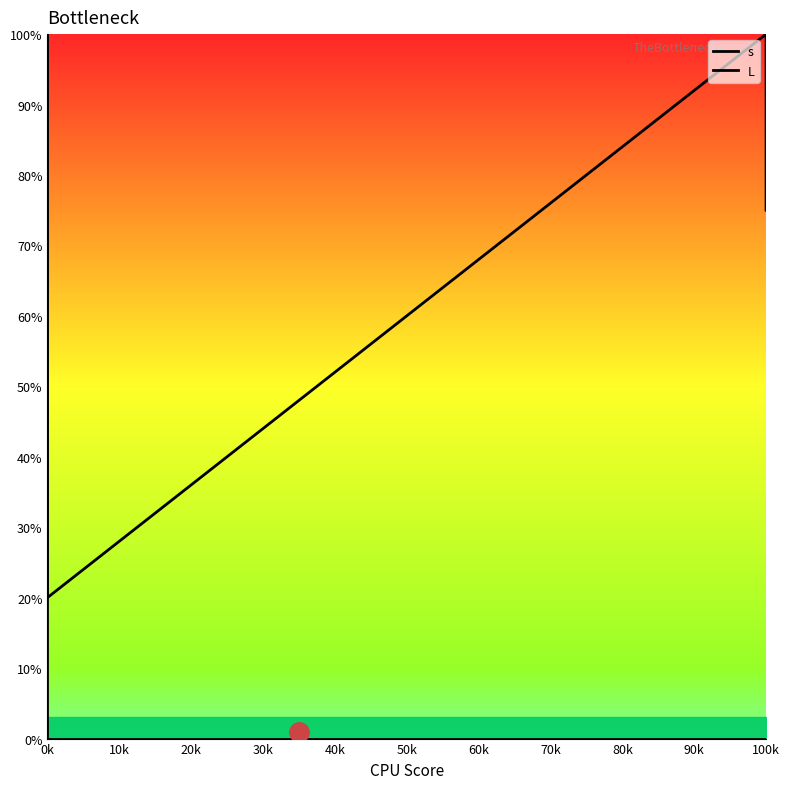

True or false: s and L intersect in this chart.

False